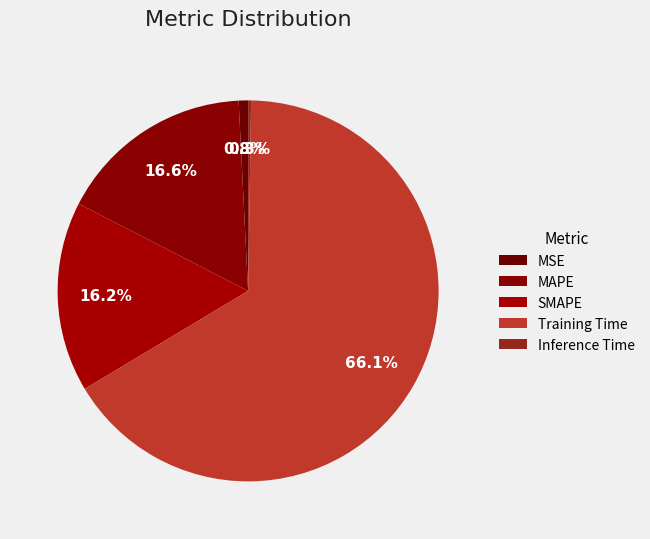

Which has a higher value, Training Time or MAPE?

Training Time